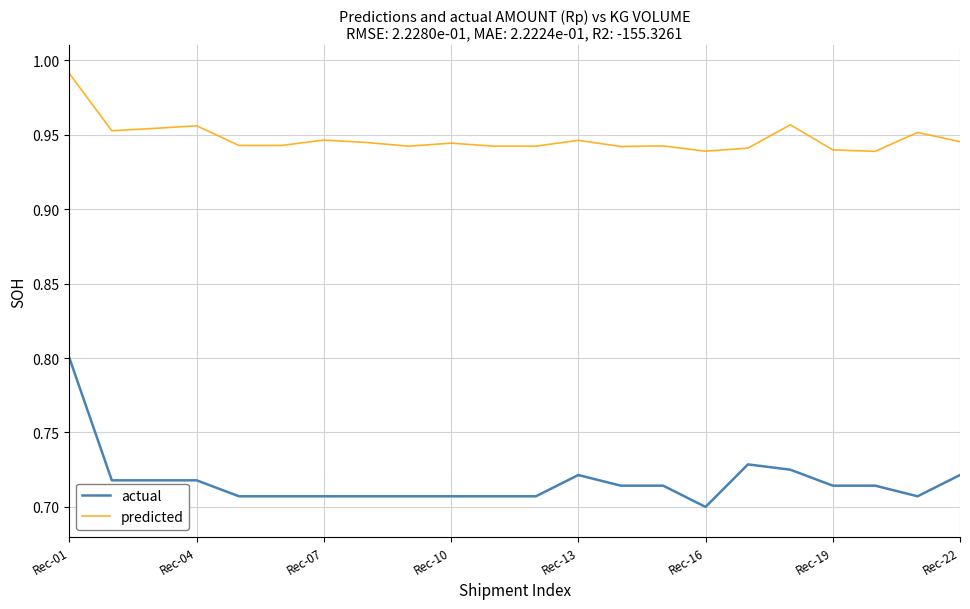

What is the highest value of the actual series?

0.8